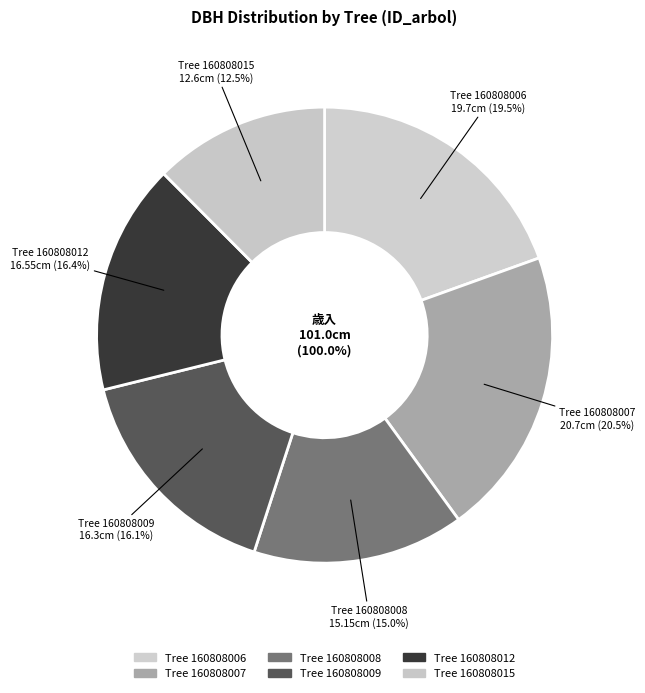

The 160808007 slice represents 20% of the pie. True or false?

True